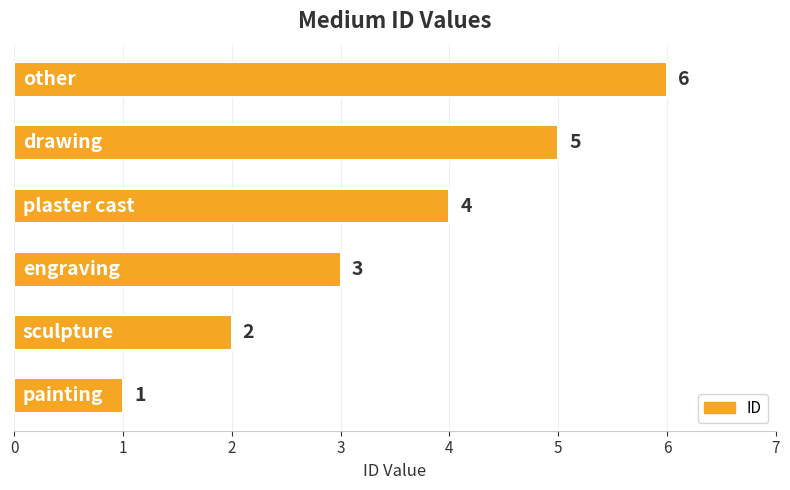

How many data points does each series have?

6